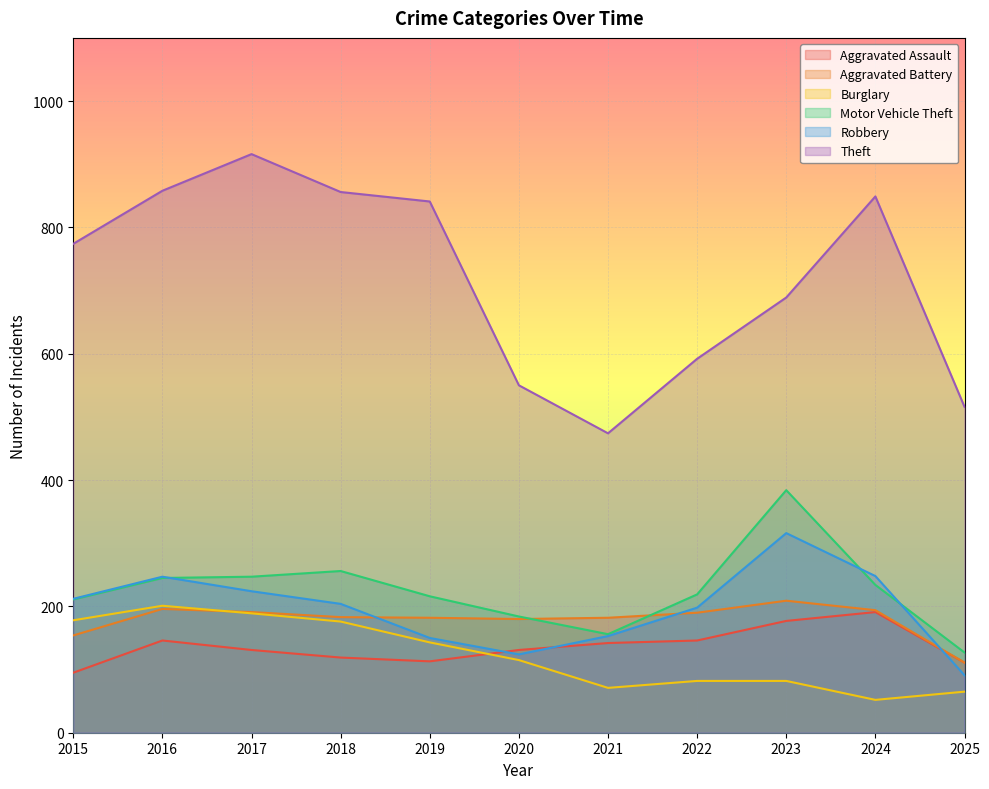

Reading left to right, list all the values displayed in this chart.

Aggravated Assault: 95	146	131	119	113	131	142	146	177	191	111
Aggravated Battery: 154	196	191	183	182	180	182	190	209	194	111
Burglary: 178	201	189	176	143	115	71	82	82	52	65
Motor Vehicle Theft: 211	245	247	256	216	184	156	219	384	234	127
Robbery: 212	247	224	204	150	124	153	198	316	248	91
Theft: 774	858	916	856	841	550	474	592	689	849	516